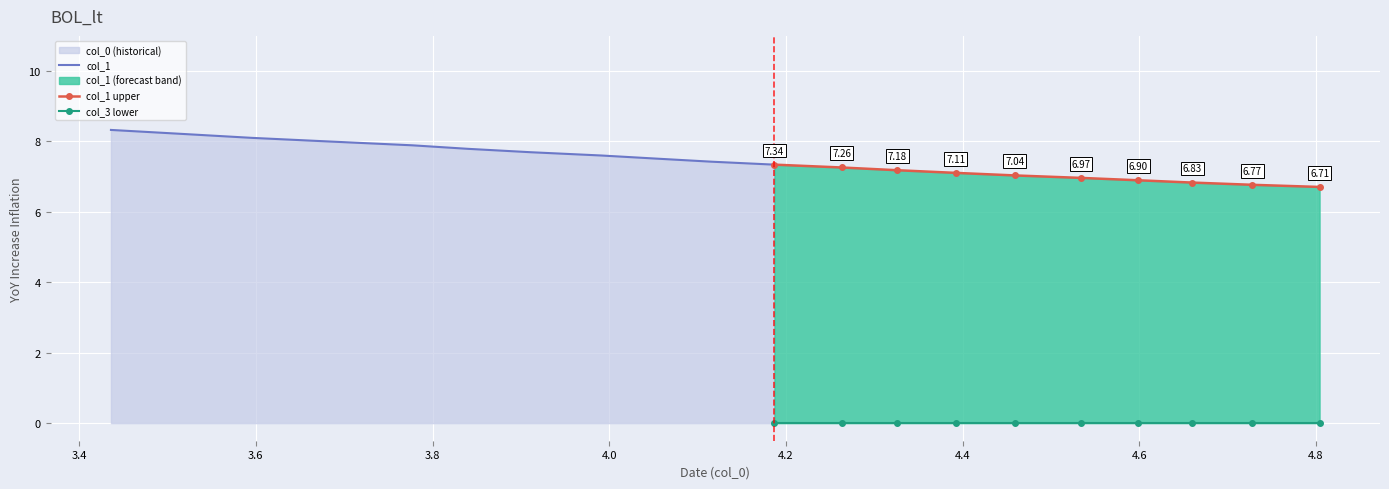

Count the number of data series in this chart.

3